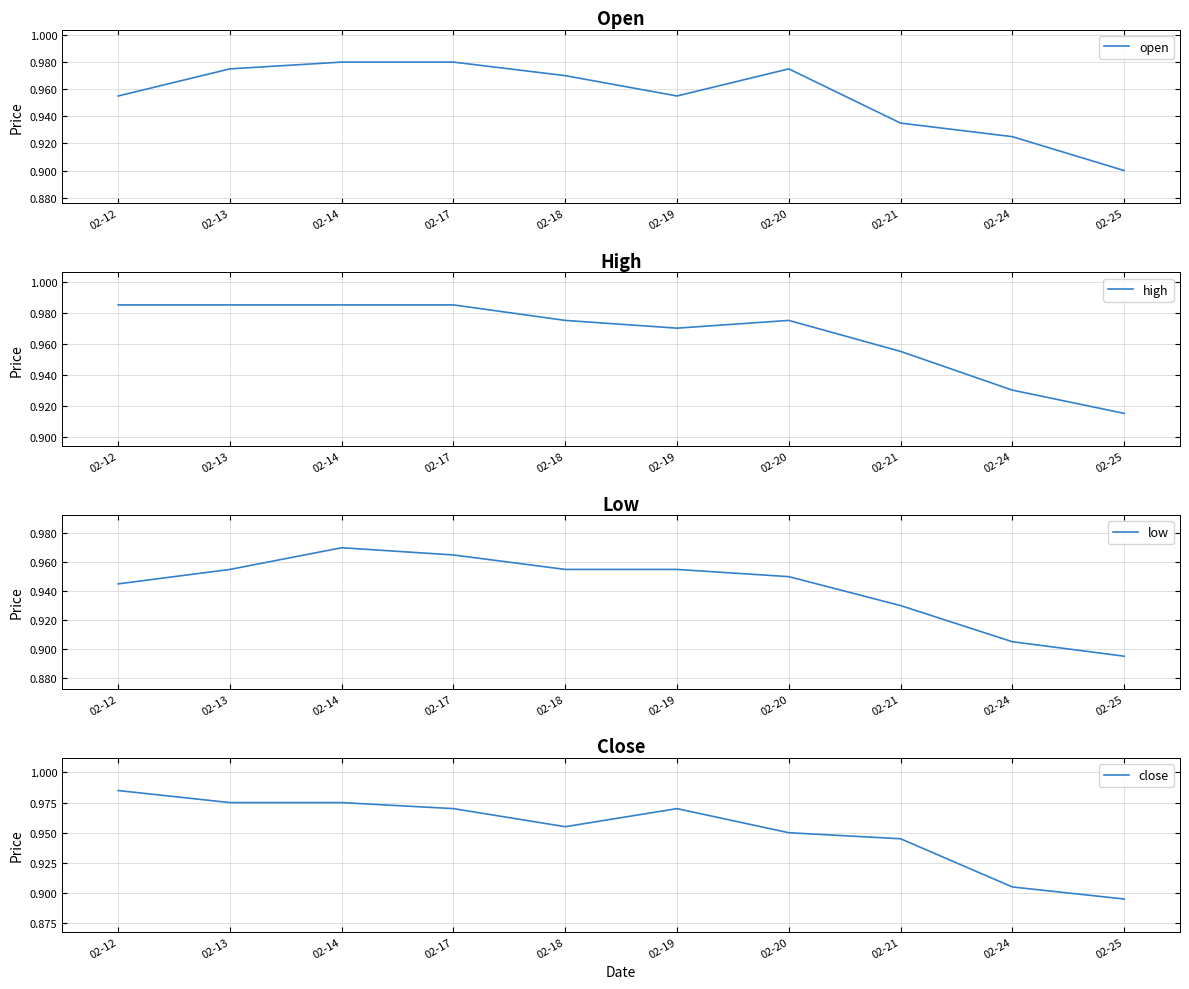

At which category is the sum across all series the highest?

02-14